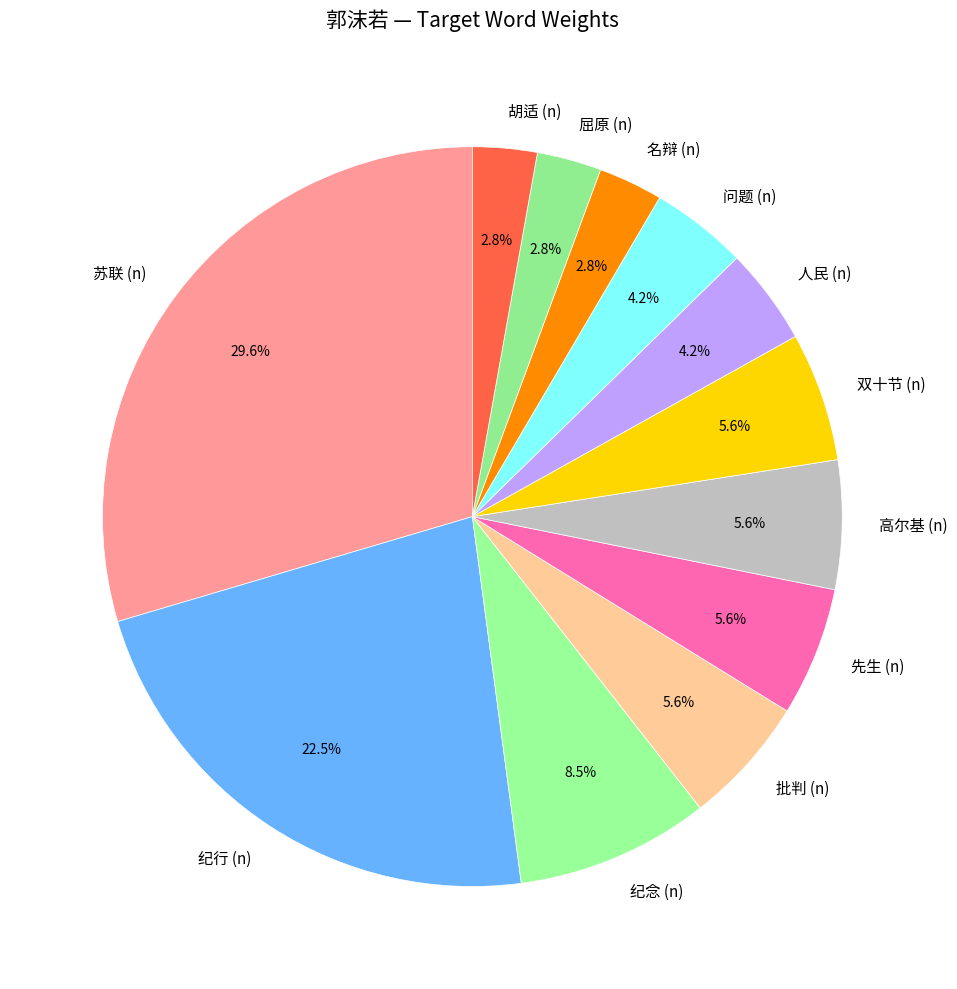

Which slice is the largest?

苏联 (n)